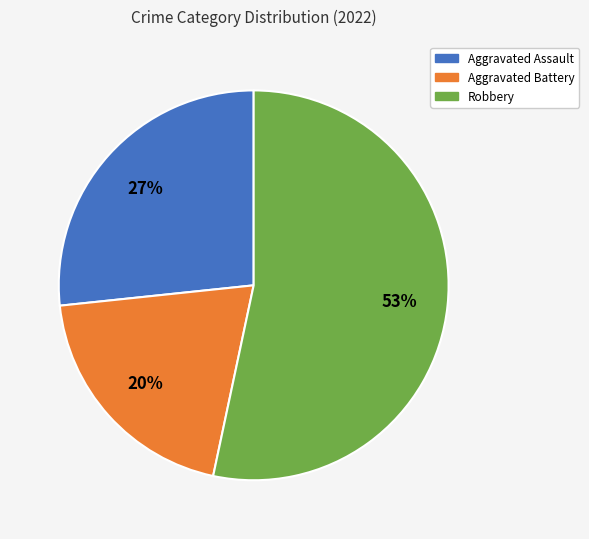

To the nearest percent, what is the average slice percentage?

33%